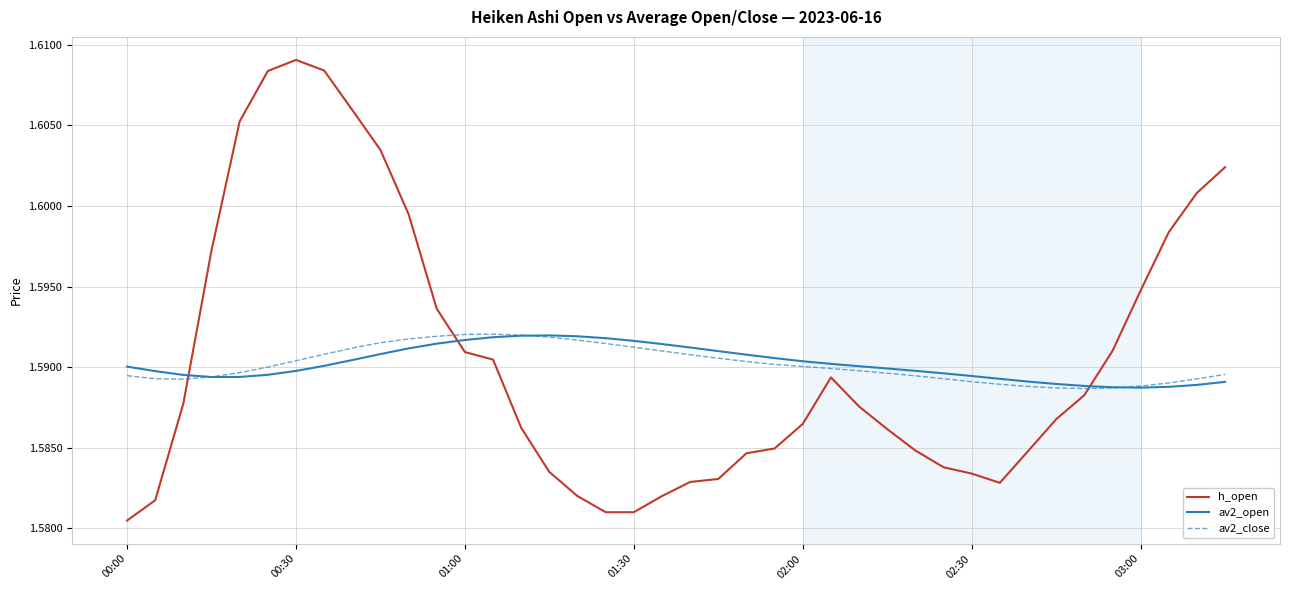

Which series has the widest spread of values?

h_open